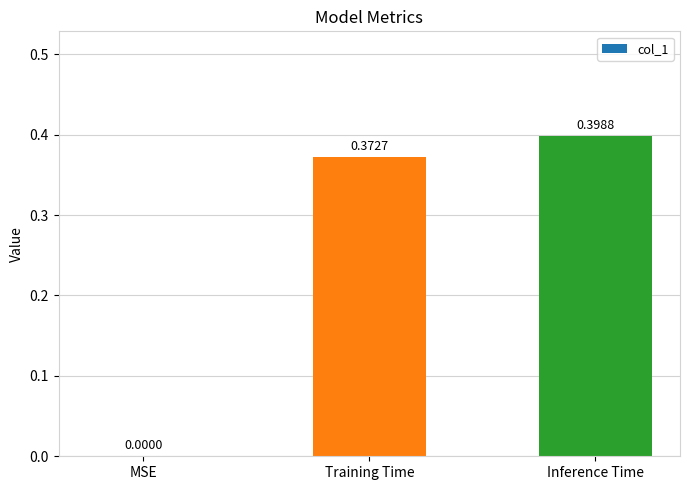

What is the sum of all values?

0.8